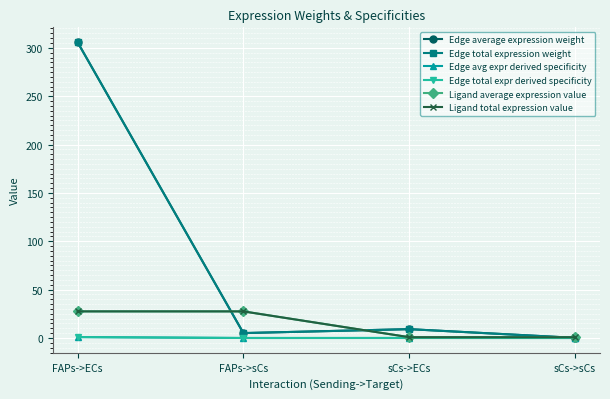

Which series has the largest total across all categories?

Edge average expression weight